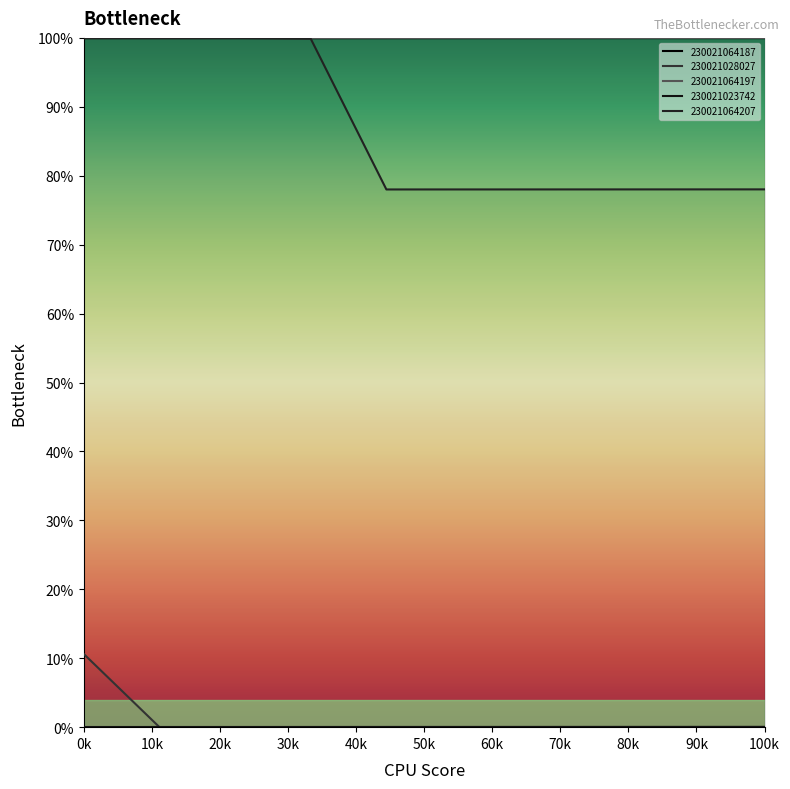

At how many categories does at least one series exceed 90?

10